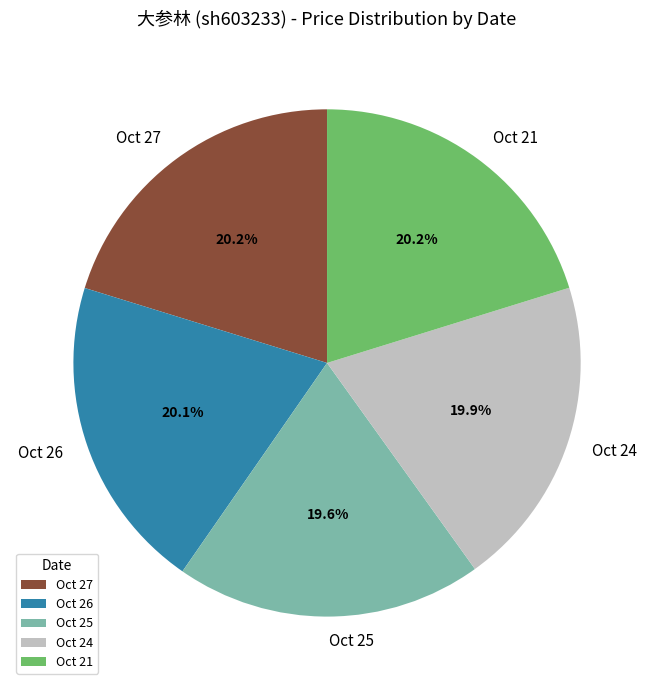

Approximately how many times larger is the value at Oct 25 compared to Oct 21?

1.0